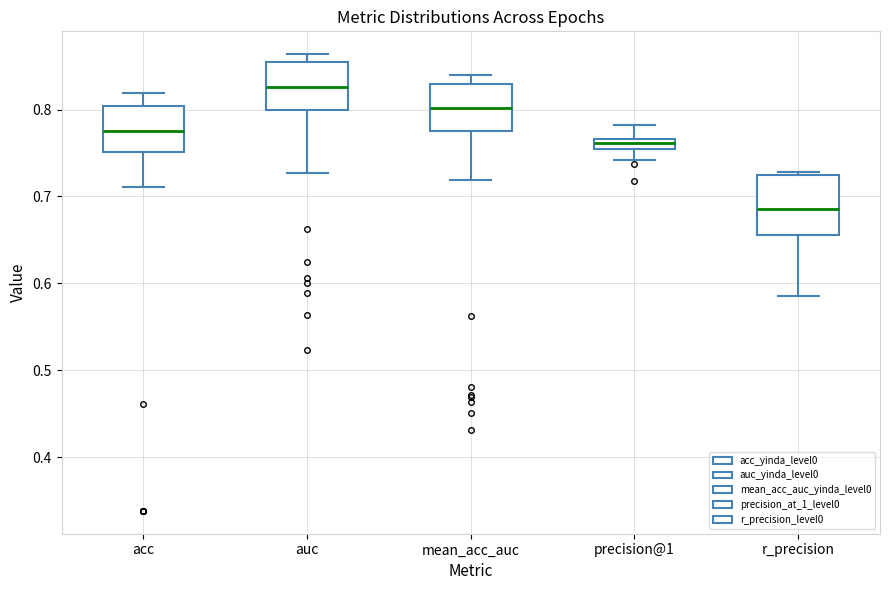

Where does the lower whisker of the box for mean_acc_auc end on the y-axis? The values are not printed on the chart, so give them approximately, as read against the axis.

0.72